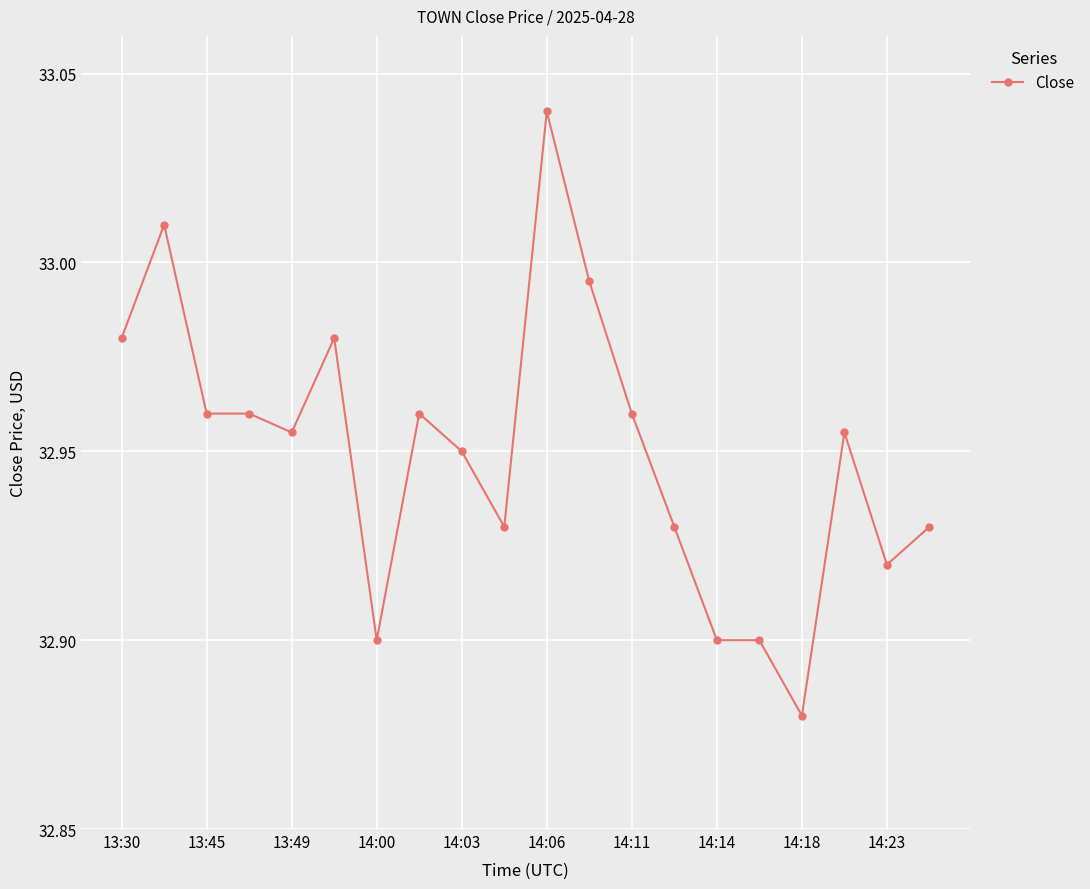

True or false: the data has more than 2 interior local peaks.

True